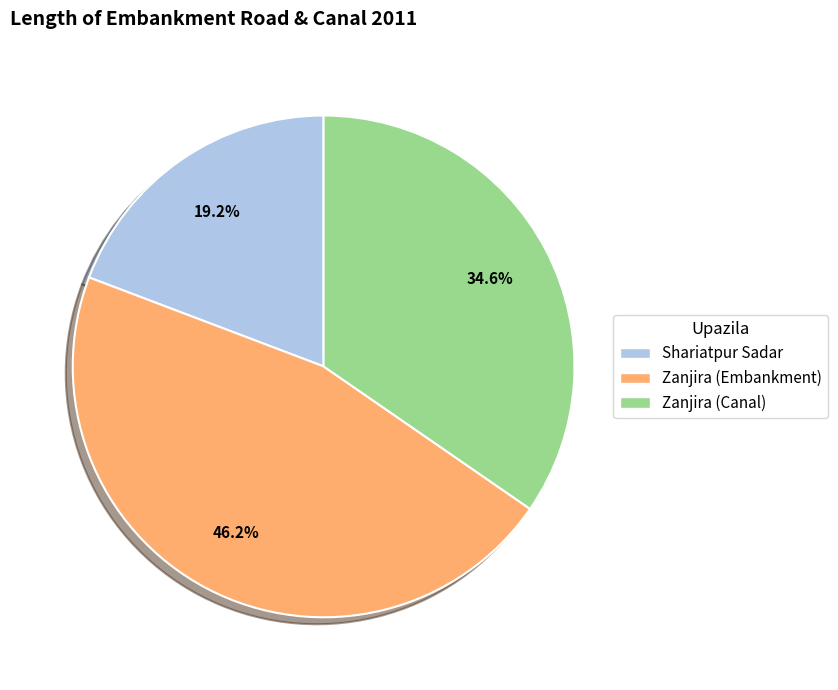

True or false: Shariatpur Sadar accounts for 19% of the total.

True